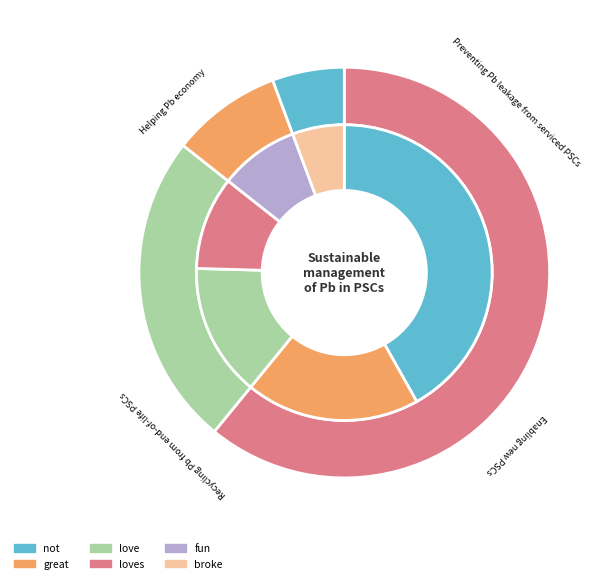

To the nearest percent, what portion does great represent?

19%